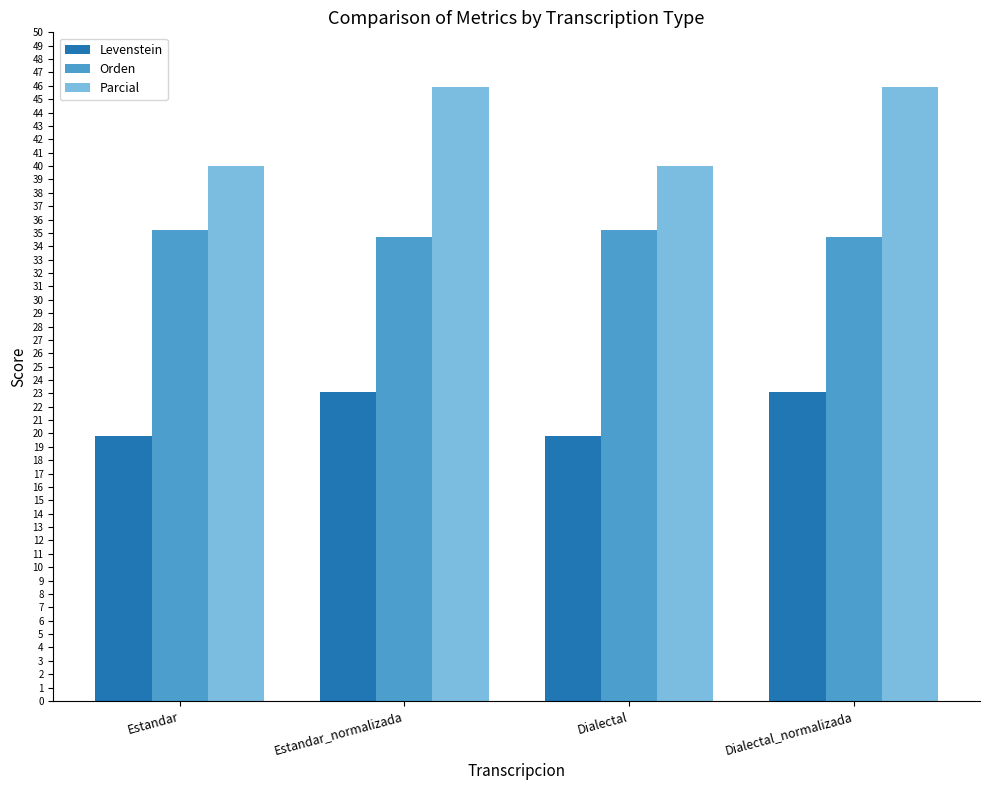

What is the value of the Parcial bar at the 2nd from the left?

45.9